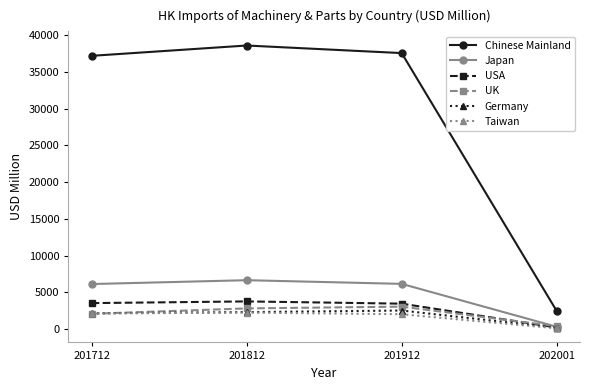

What is the difference between the Chinese Mainland values at 201812 and 201712?

1403.1